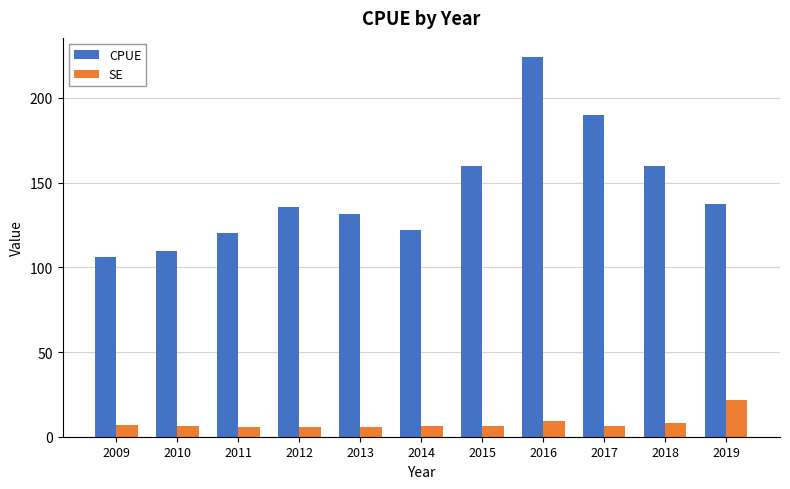

What is the difference between the maximum and second lowest values in the SE series?

16.0